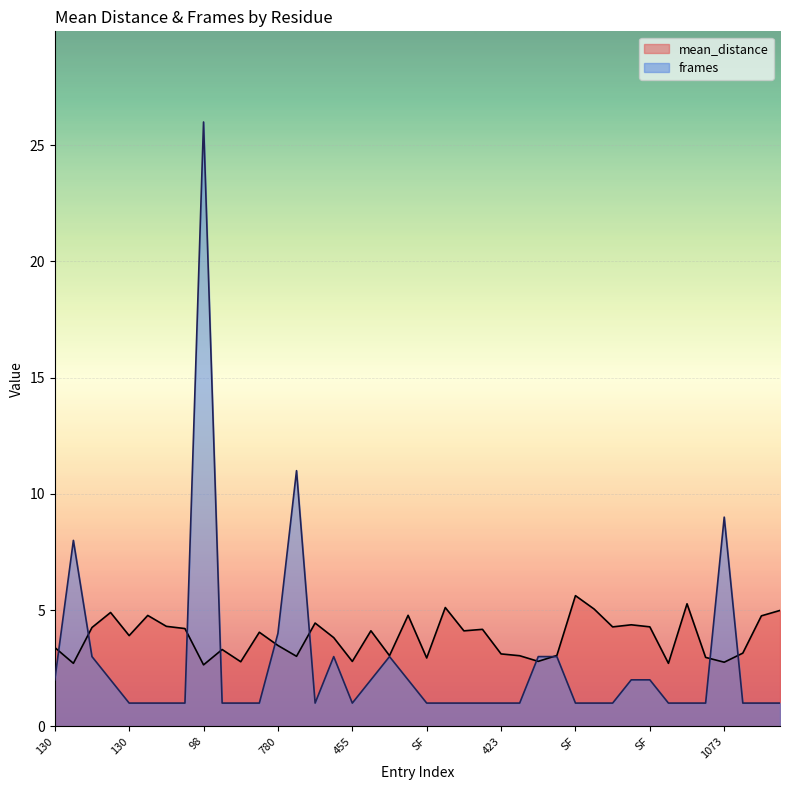

True or false: frames has more than 0 points higher than both neighbors.

True